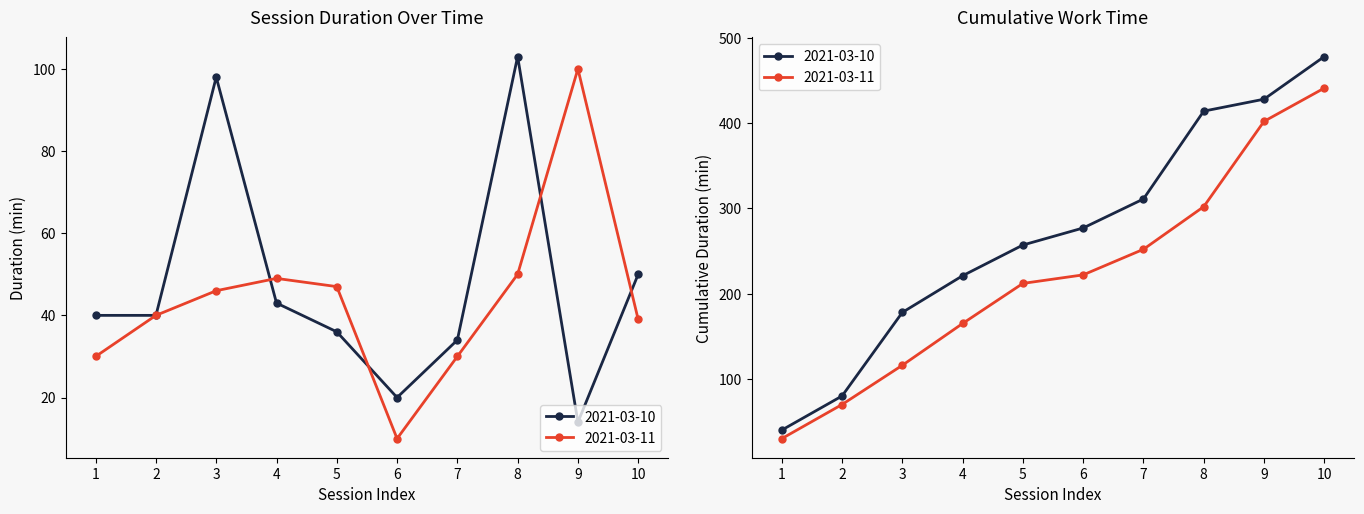

What value does the 2021-03-11 series have at 2, to the nearest 10?

40